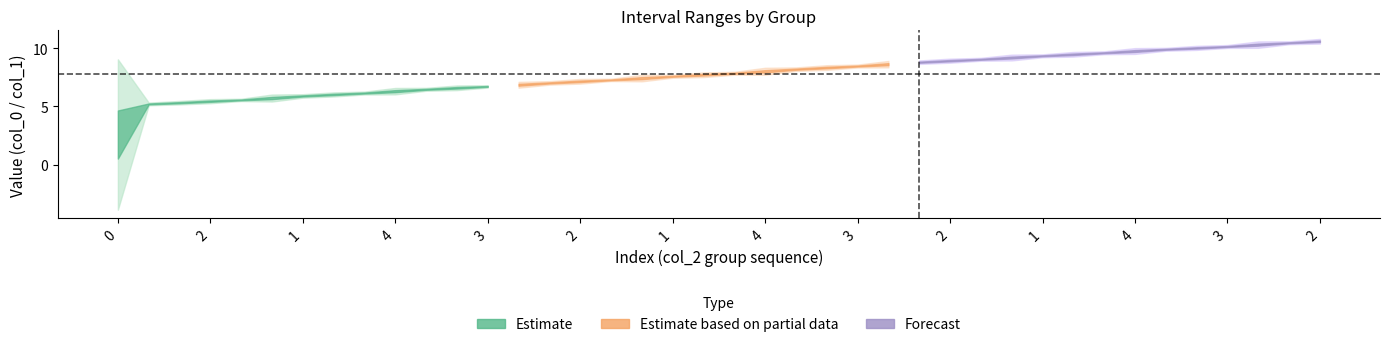

What is the value of the col_1 point at the 1st from the left?

5.2